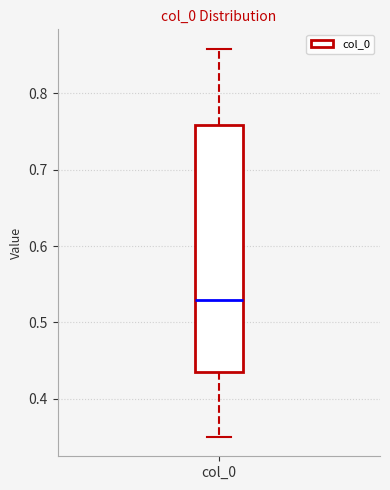

Read this box plot against the y-axis: the position of the median line, the range covered by the box, and the ends of both whiskers. The values are not printed on the chart, so give them approximately, as read against the axis.

median 0.53, box 0.43 to 0.76, whiskers 0.35 to 0.86